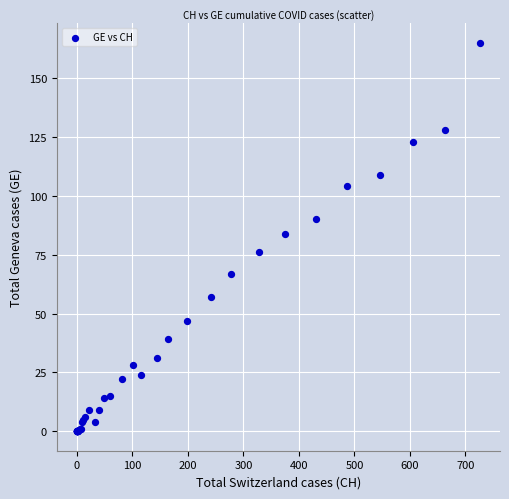

What Y value in the scatter plot is closest to 82?

84